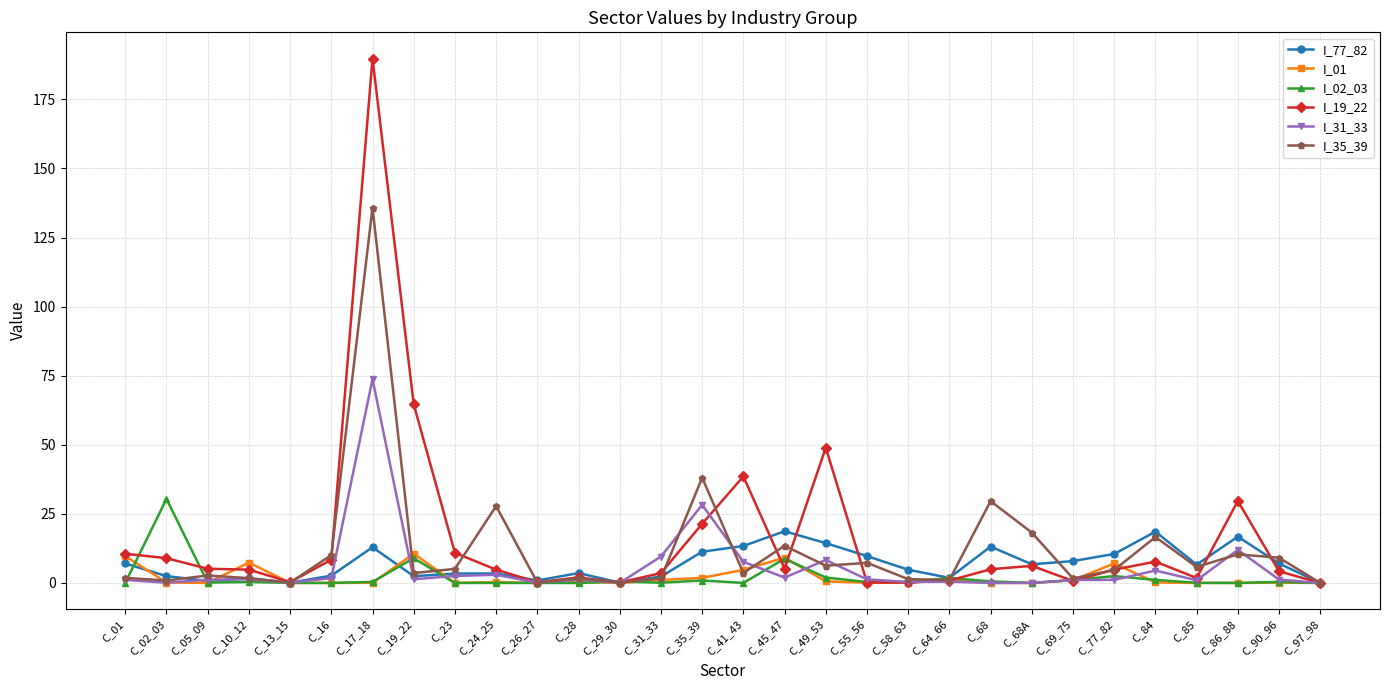

Which series has the largest range (max minus min)?

I_19_22